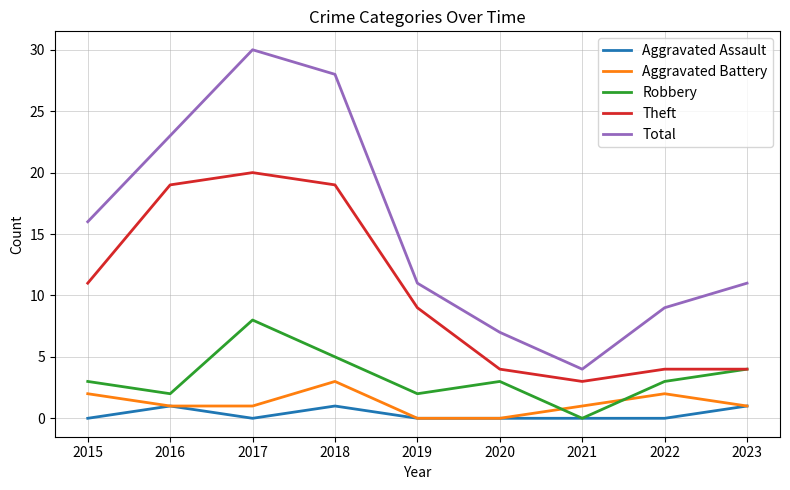

Which series has the largest range (max minus min)?

Total